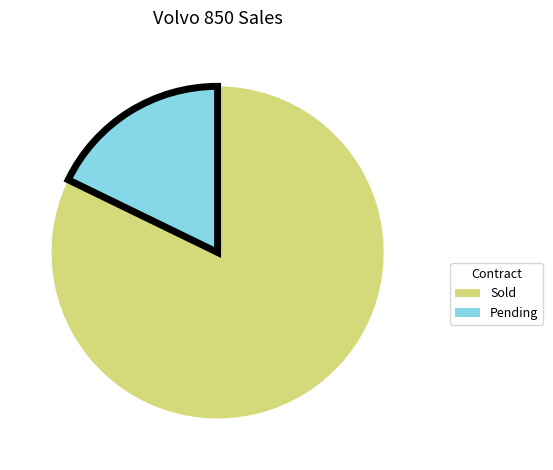

Do Pending and Sold together represent more than half of the pie?

Yes